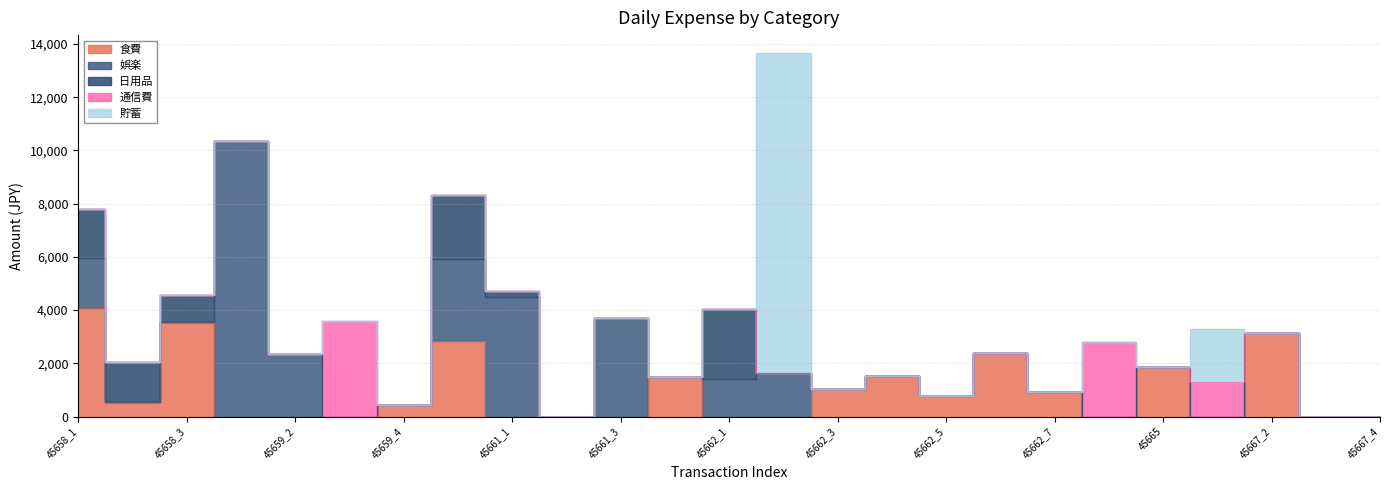

Does the chart display data point markers on the line(s)?

No